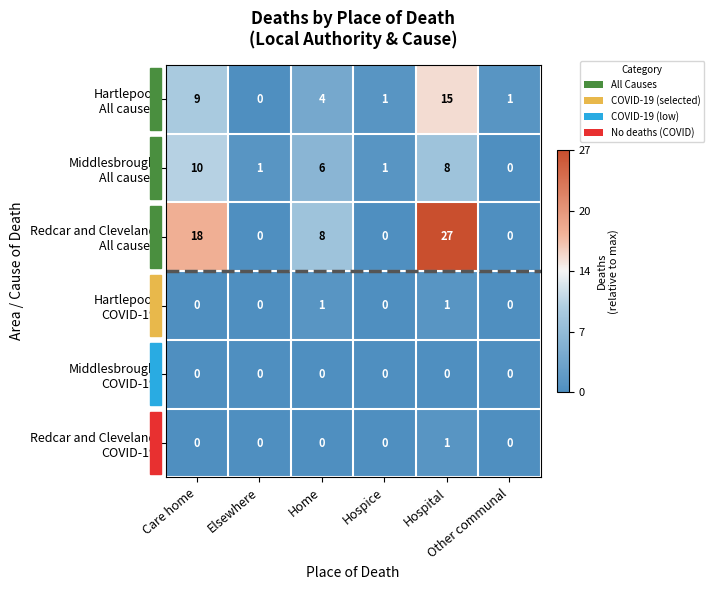

How many distinct data groups are displayed?

6